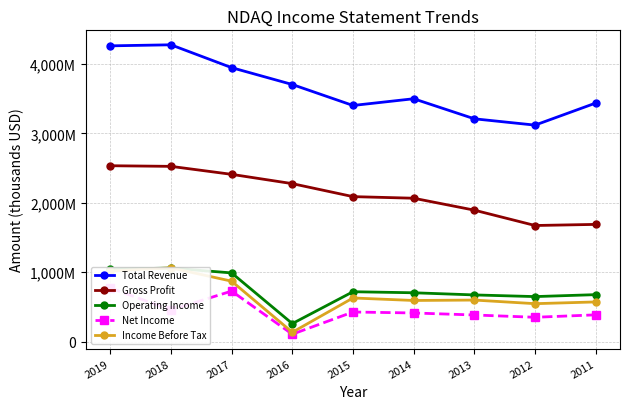

List the series in order of their peak value, lowest first.

Net Income, Operating Income, Income Before Tax, Gross Profit, Total Revenue